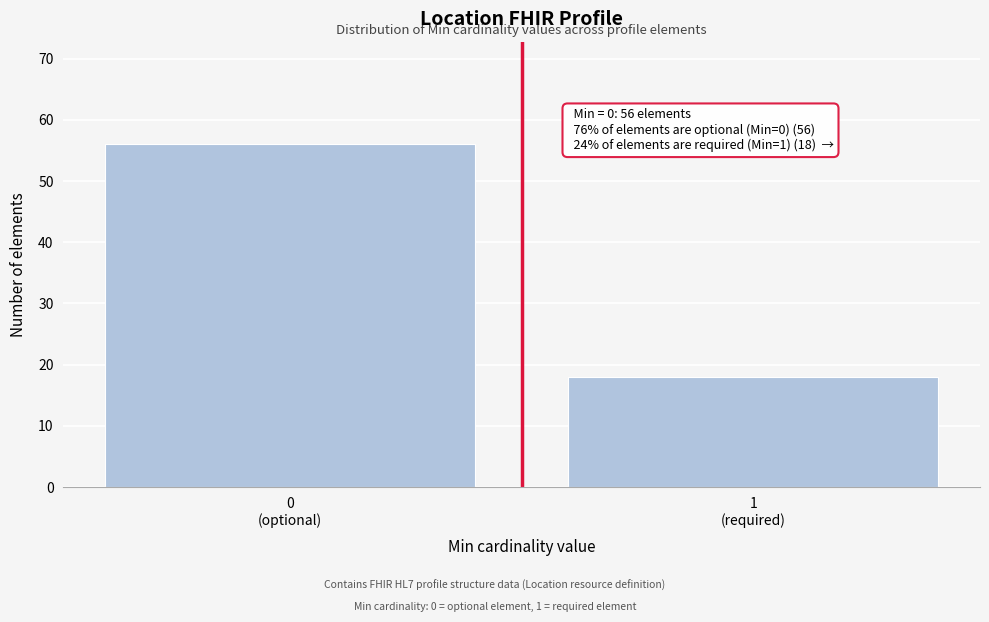

Reading left to right, transcribe all the data shown in this chart.

56	18